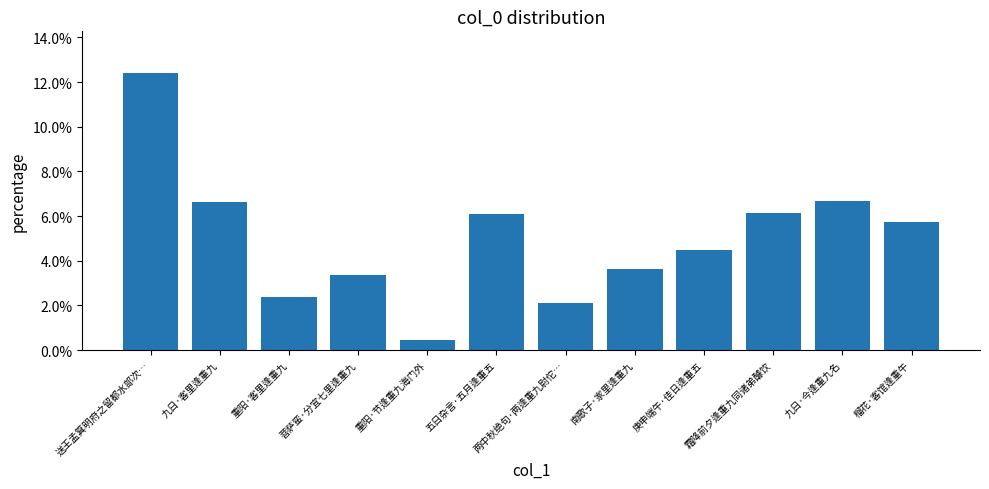

Which has a higher value, 两中秋绝句·两逢重九尉佗… or 送王孟箕明府之留都水部次…?

送王孟箕明府之留都水部次…